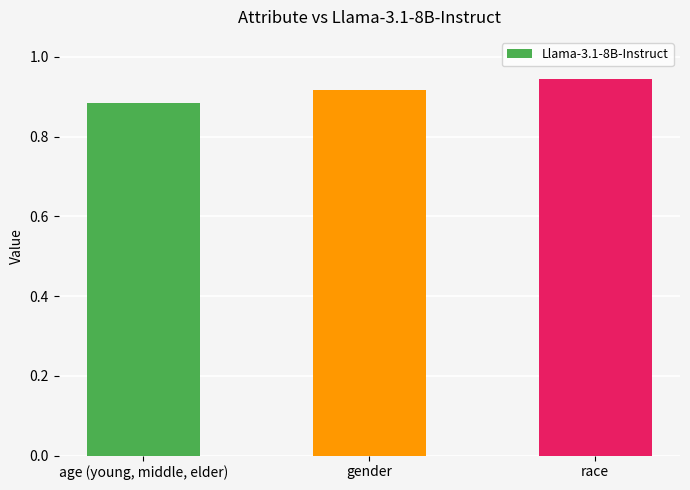

Is it true that the value at race is 1.3?

False